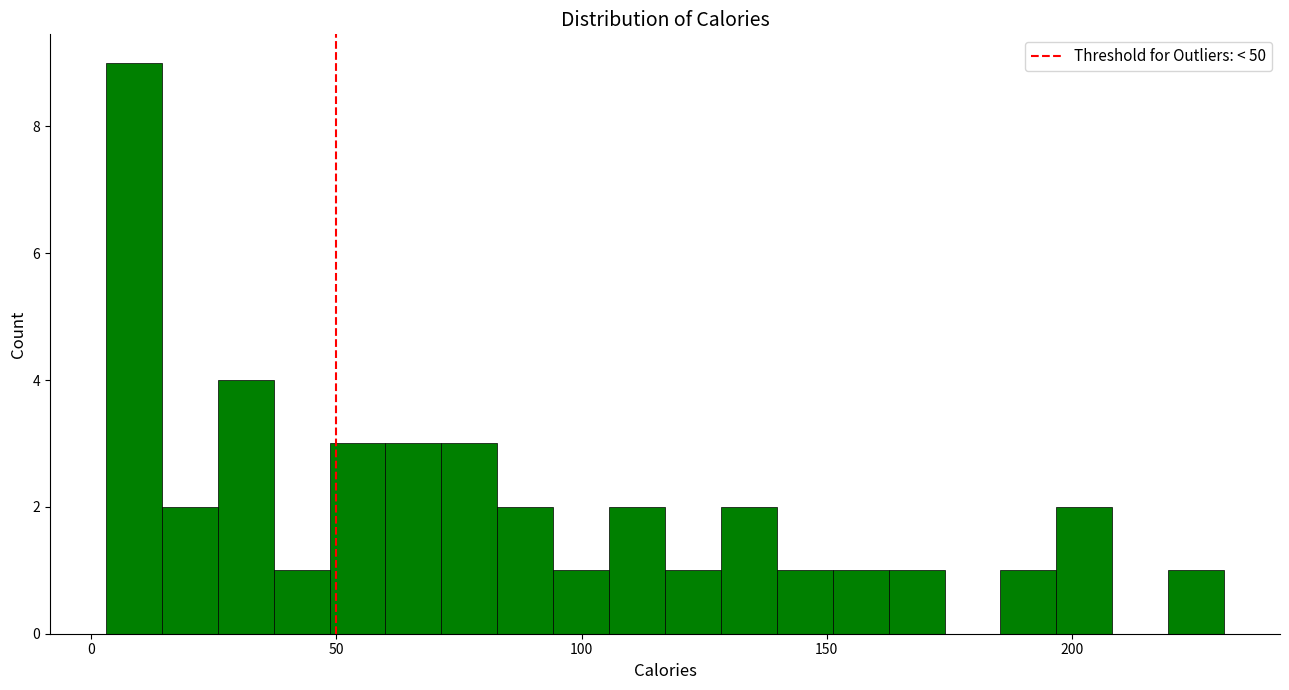

Around what value on the x-axis is the tallest bar? Give the approximate position of its centre, as read against the axis.

10